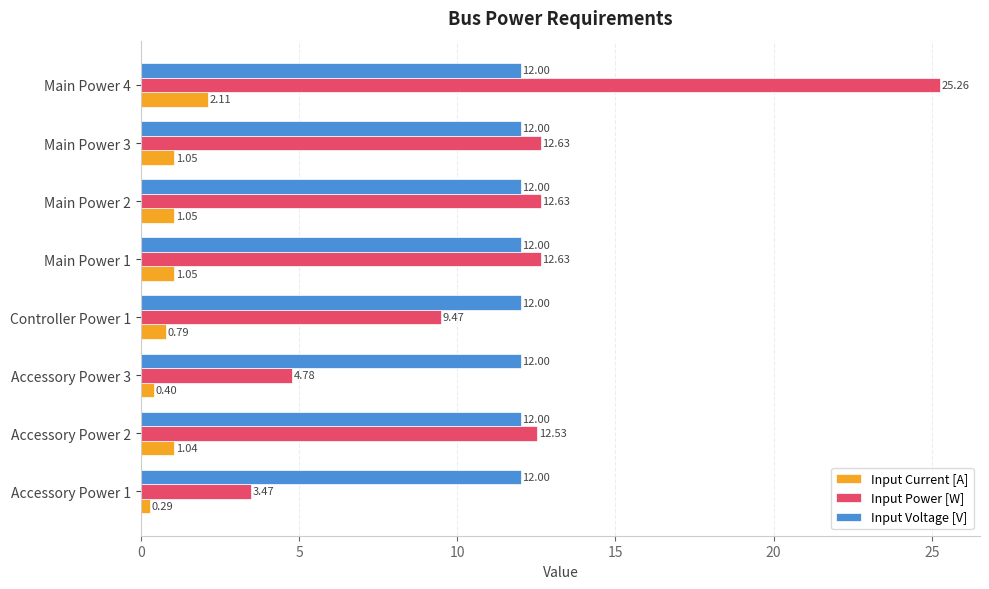

What are all the series names shown in the legend?

Input Current [A], Input Power [W], Input Voltage [V]